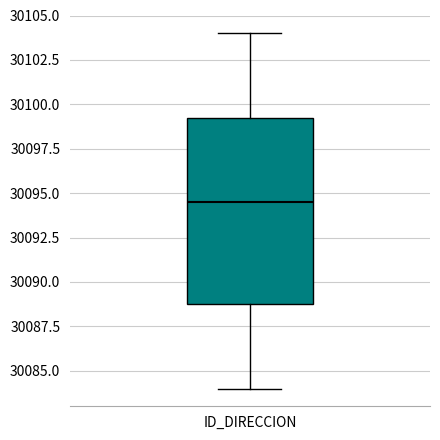

Read this box plot against the y-axis: the position of the median line, the range covered by the box, and the ends of both whiskers. The values are not printed on the chart, so give them approximately, as read against the axis.

median 30094.5, box 30089.0 to 30099.5, whiskers 30084.0 to 30104.0